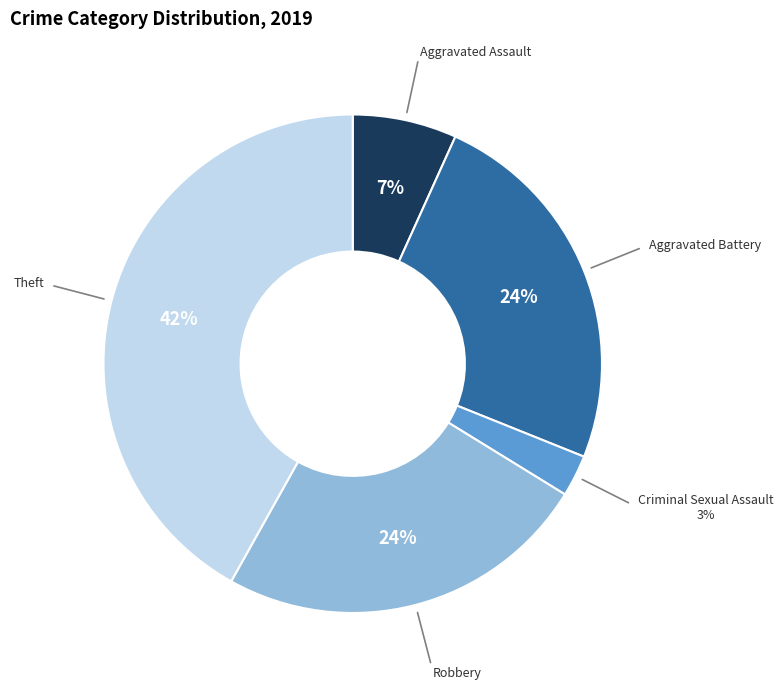

Does any single category account for the majority?

No